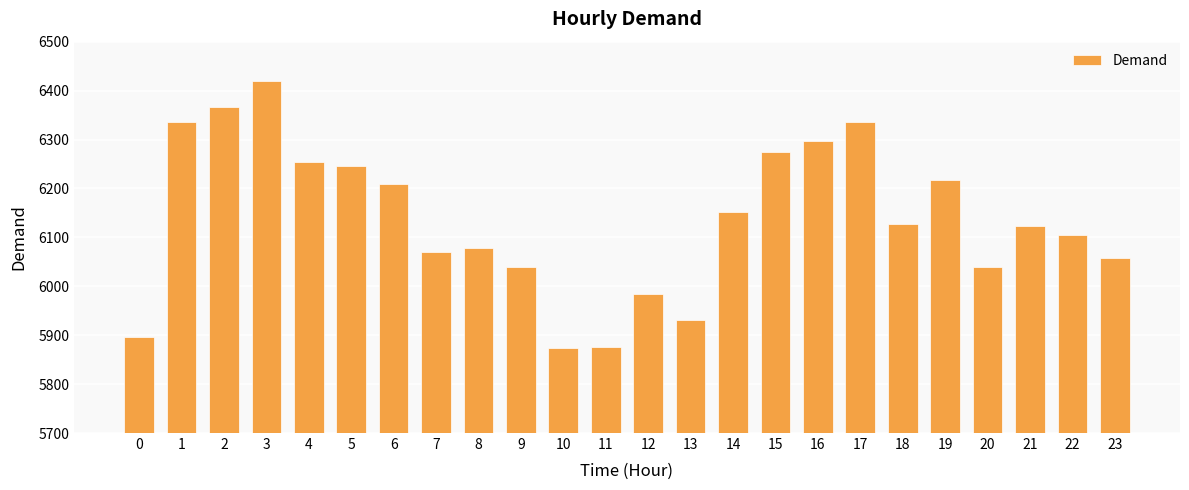

Approximately how many times larger is the value at 21 compared to 4?

1.0